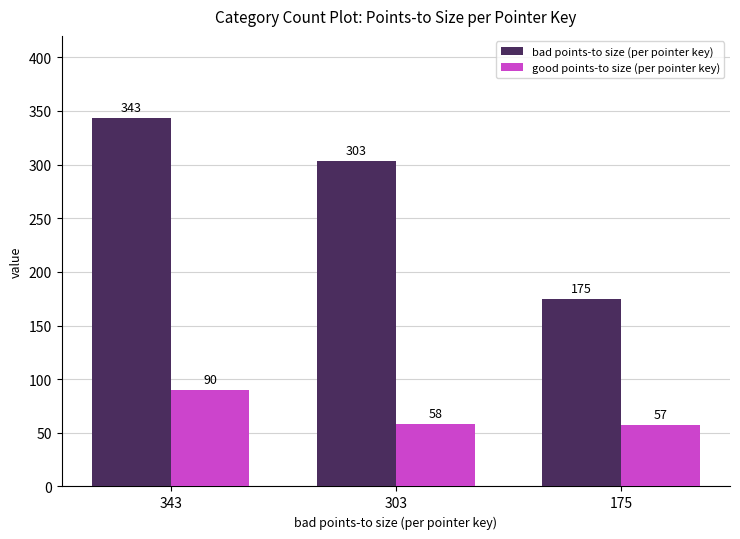

Which series has the largest range (max minus min)?

bad points-to size (per pointer key)